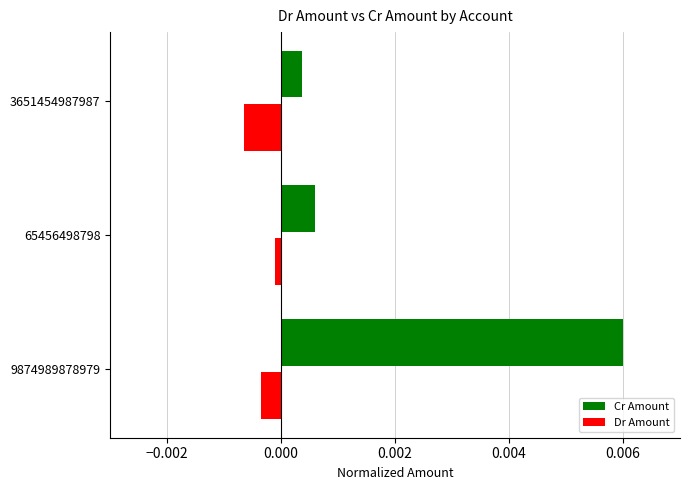

Between 9874989878979 and 3651454987987, which series saw the biggest shift?

Cr Amount